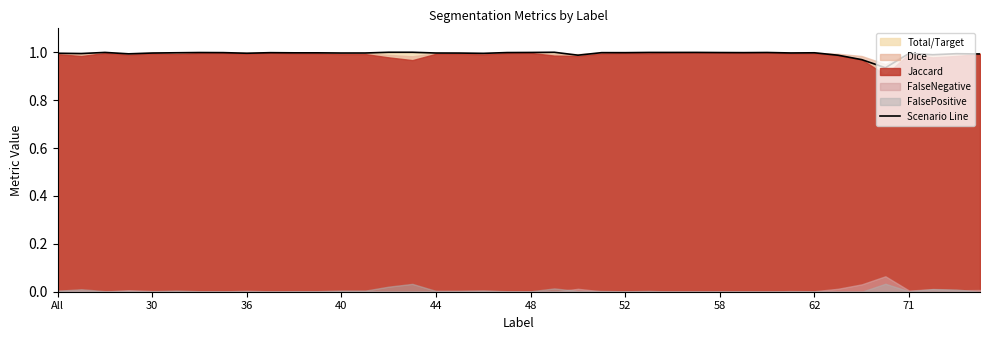

Count the number of categories in the chart.

40